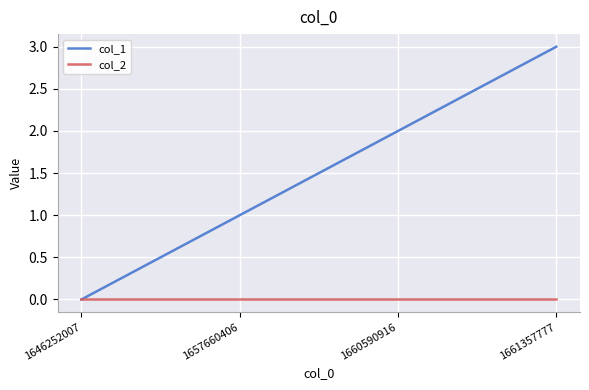

Does the chart display data point markers on the line(s)?

No